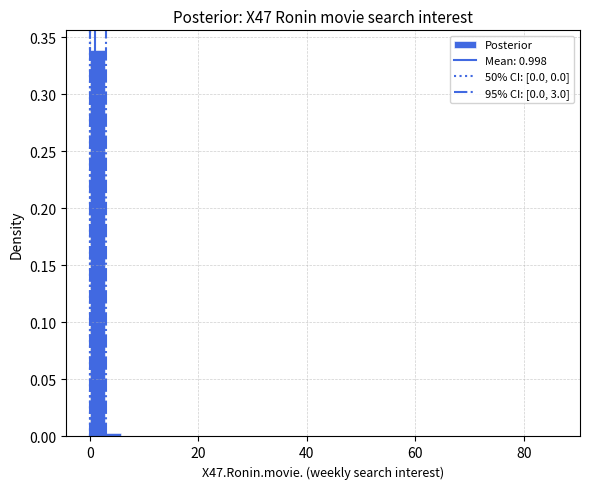

Read against the x-axis, roughly where is the centre of the tallest bar?

2